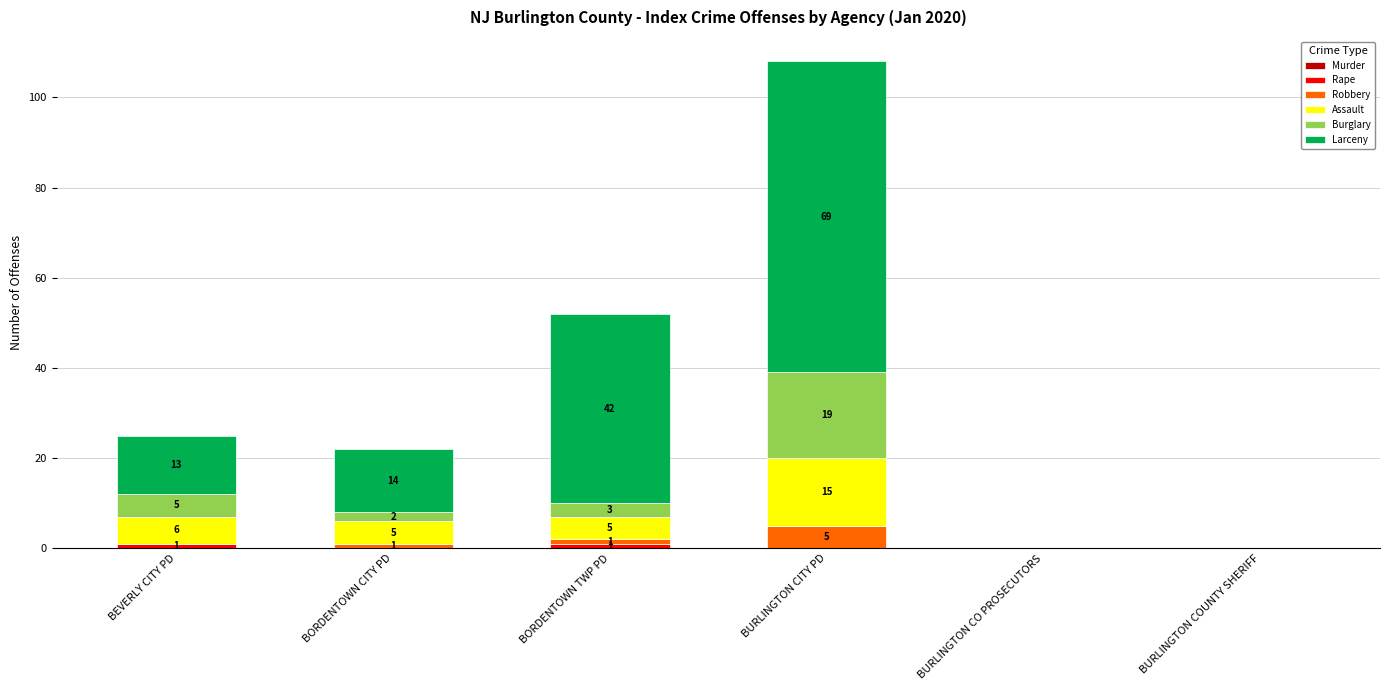

At which category is the sum across all series the highest?

BURLINGTON CITY PD